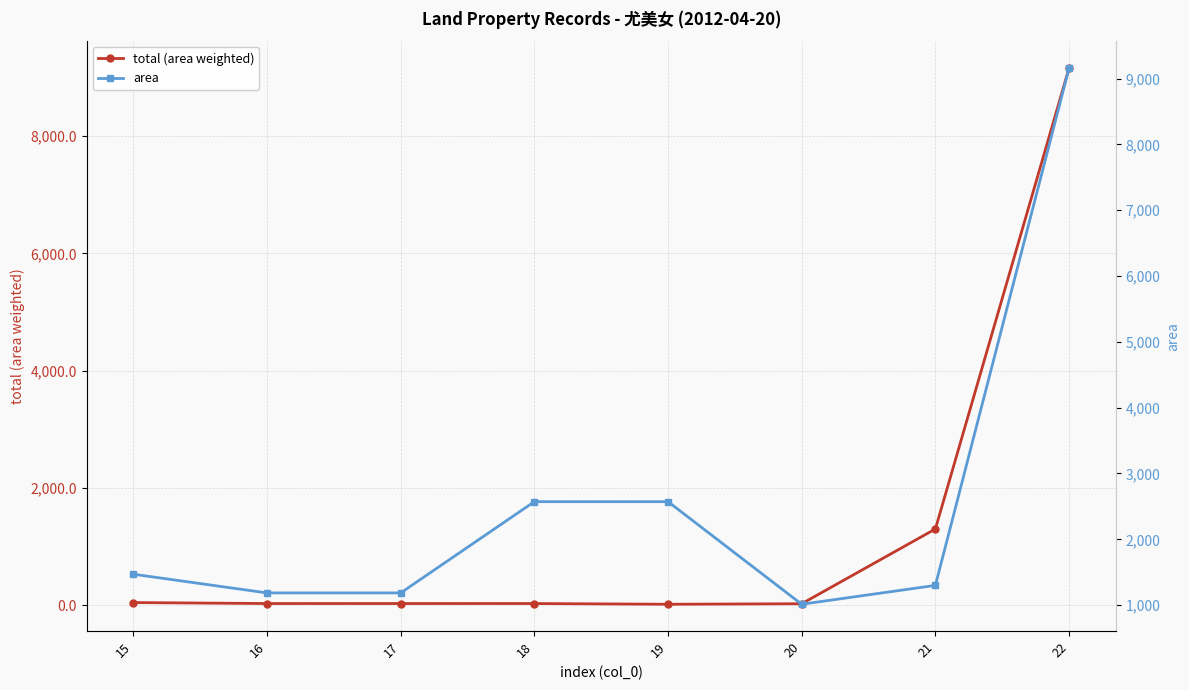

Rank the series by their average value, from highest to lowest.

area, total (area weighted)